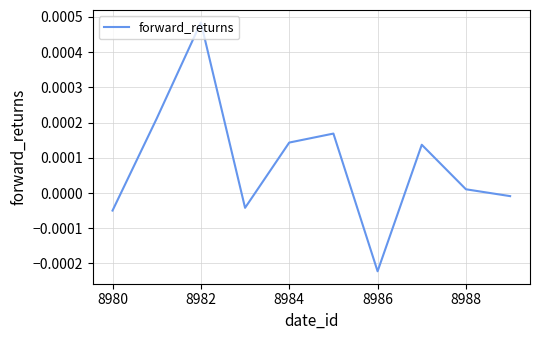

Which has a higher value, 8984 or 8986?

8984